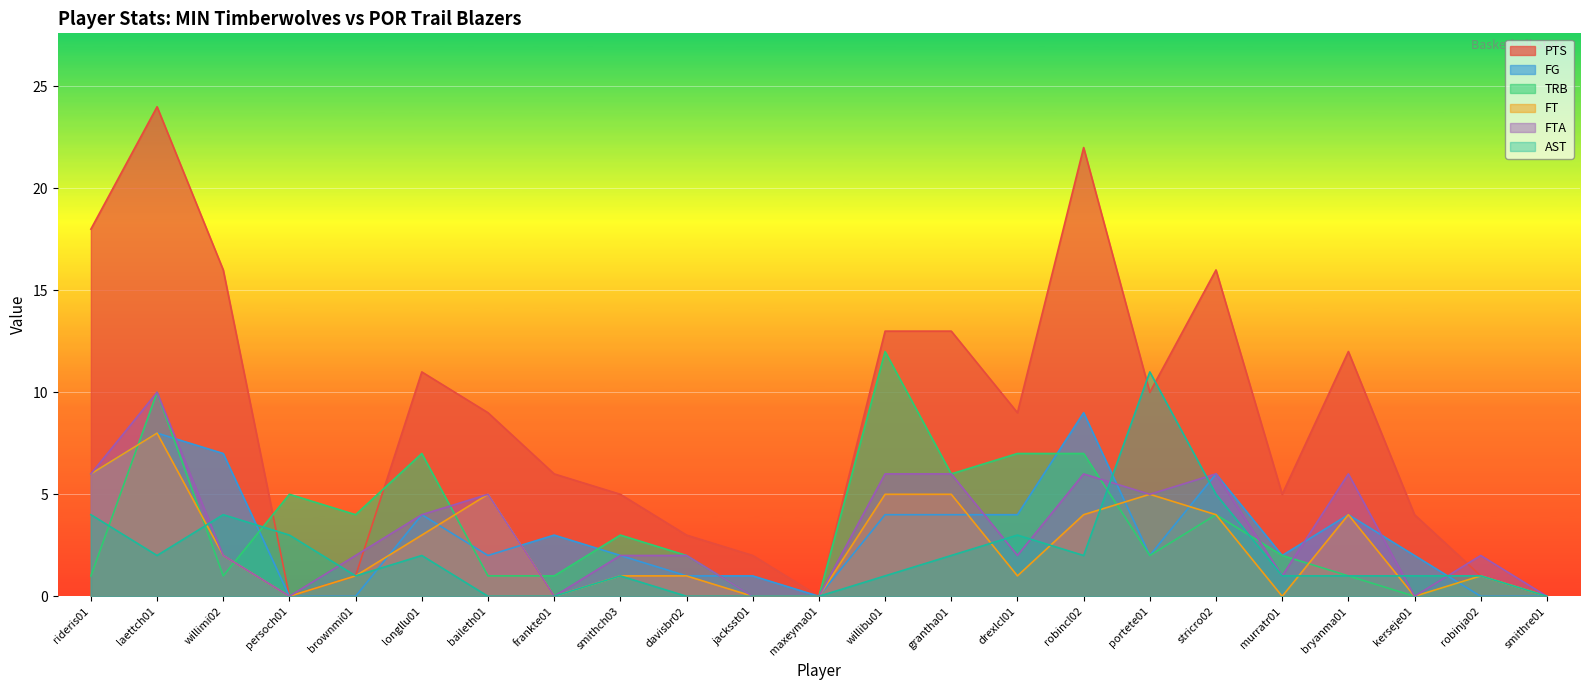

Rank the series by their maximum value, from lowest to highest.

FT, FG, FTA, AST, TRB, PTS